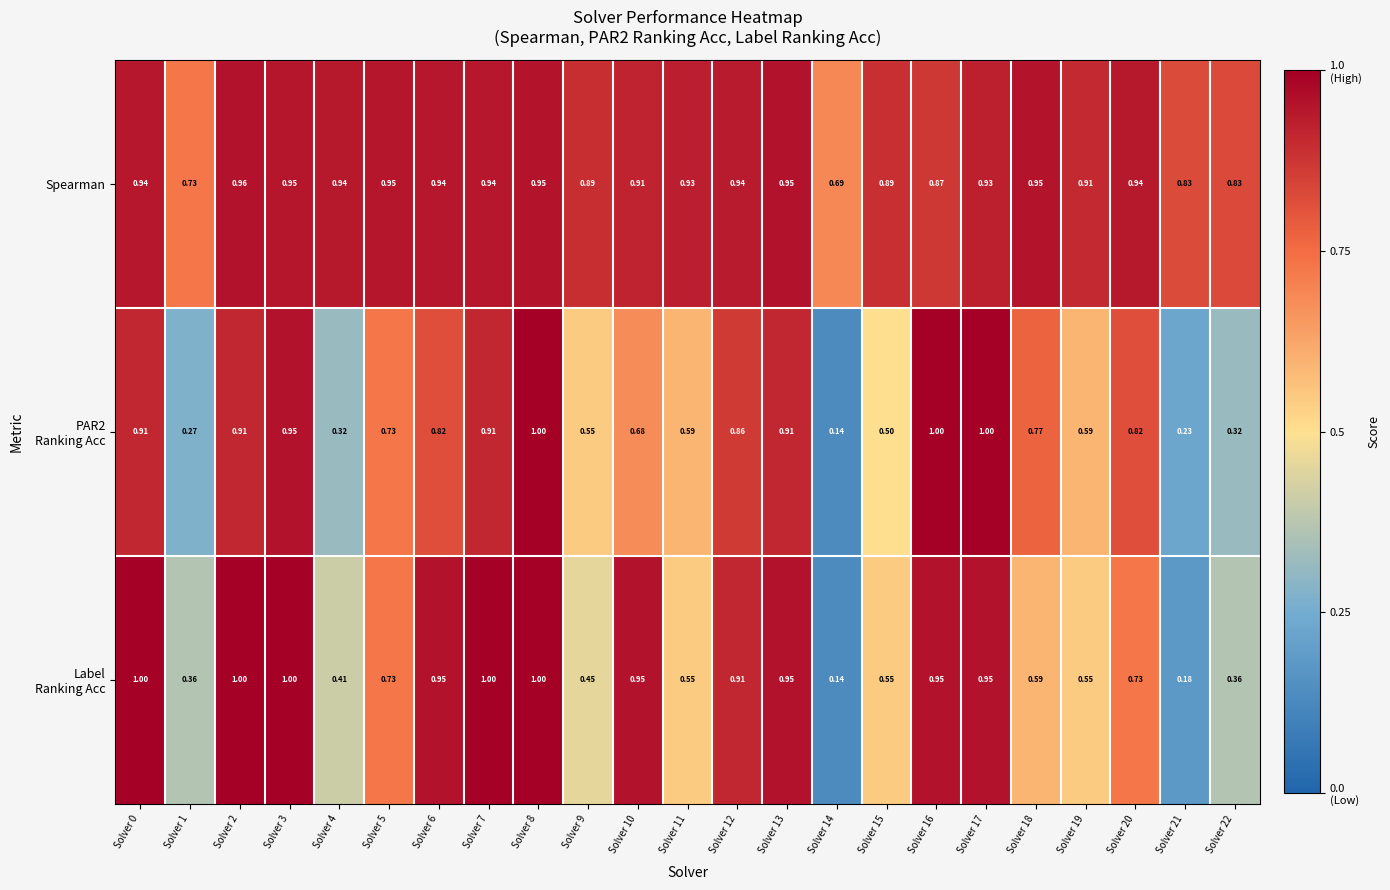

Which series has the largest total across all categories?

Spearman